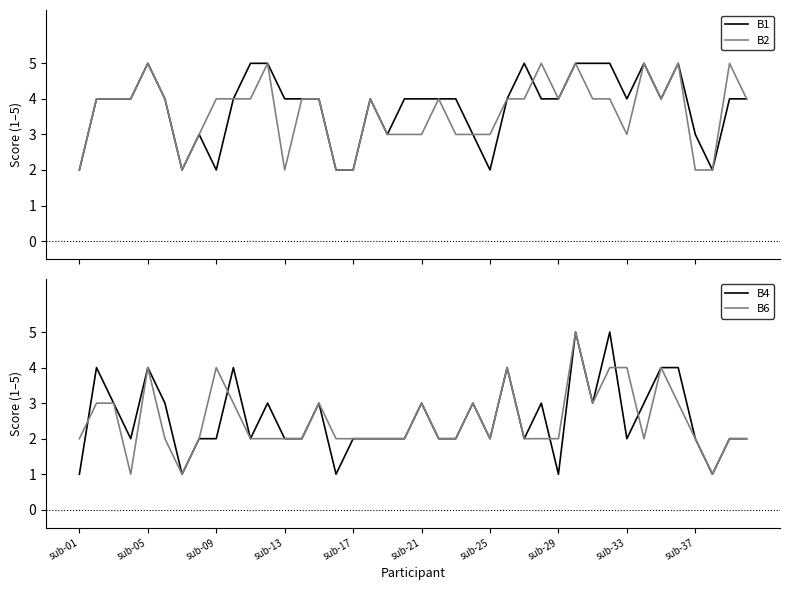

List the series in order of their peak value, lowest first.

B1, B2, B4, B6